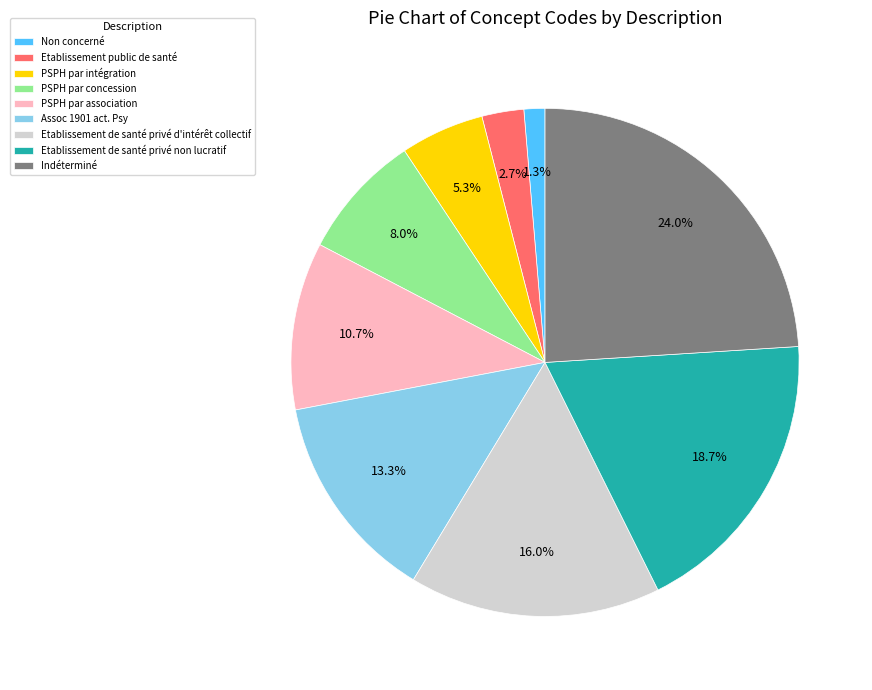

What is the largest slice in the pie chart?

Indéterminé